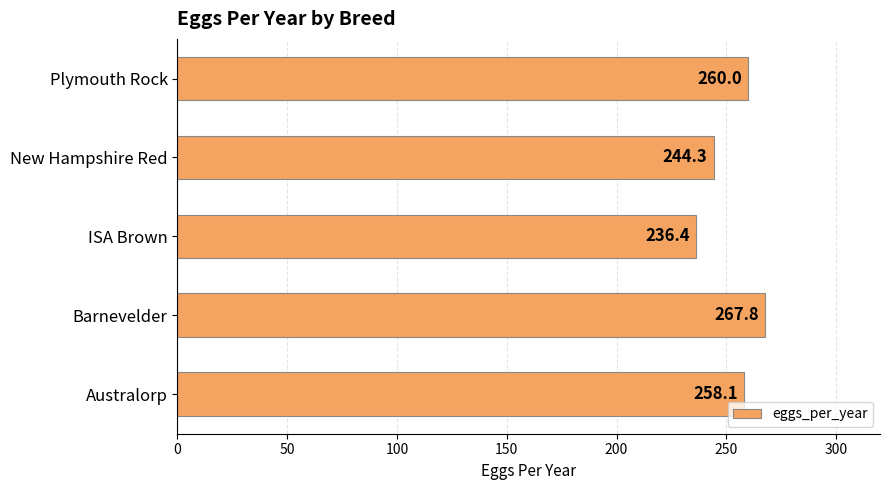

Which category has the lowest value across all series?

ISA Brown